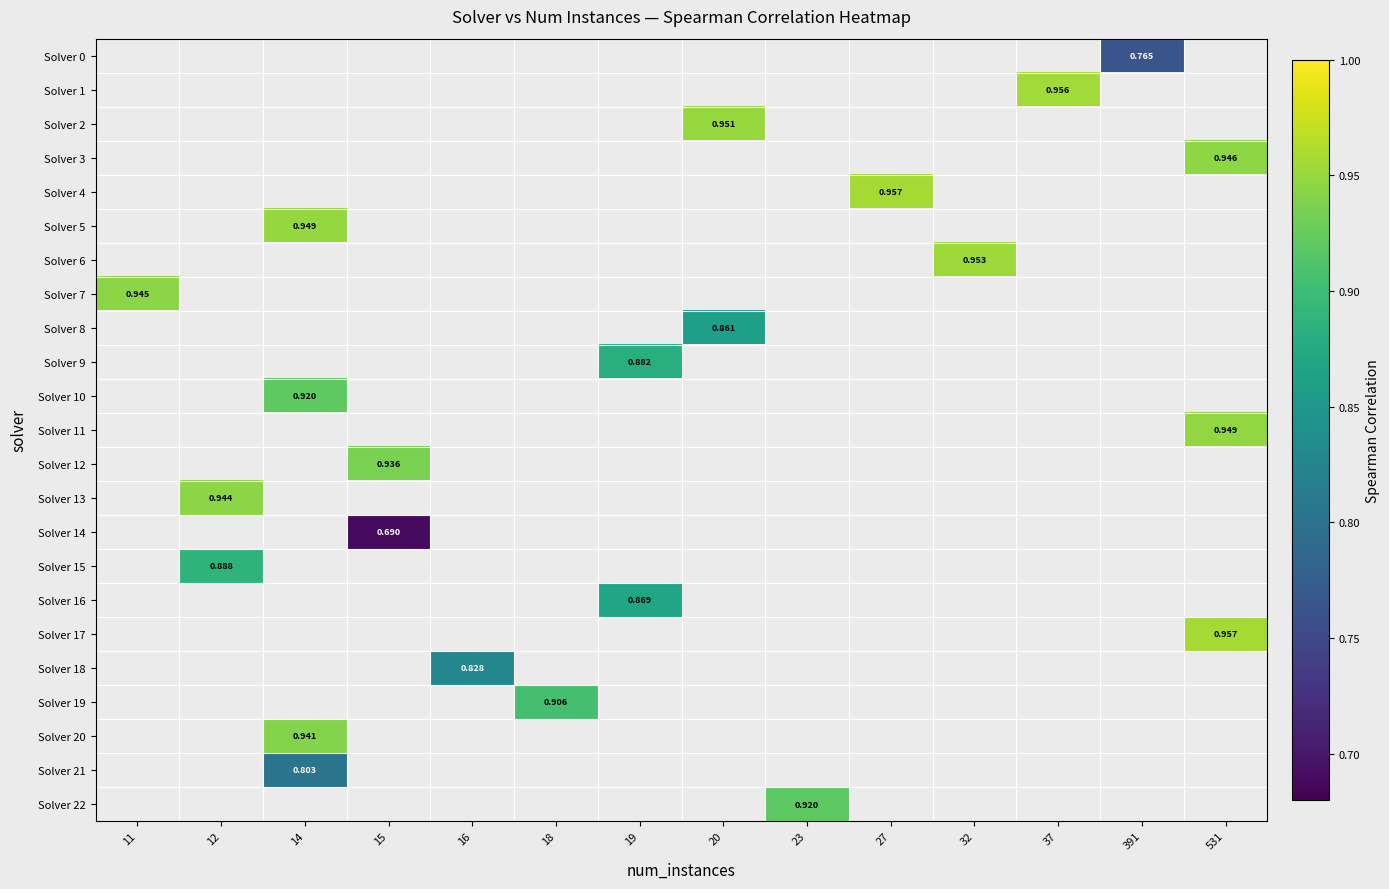

What is the smallest value displayed?

0.7